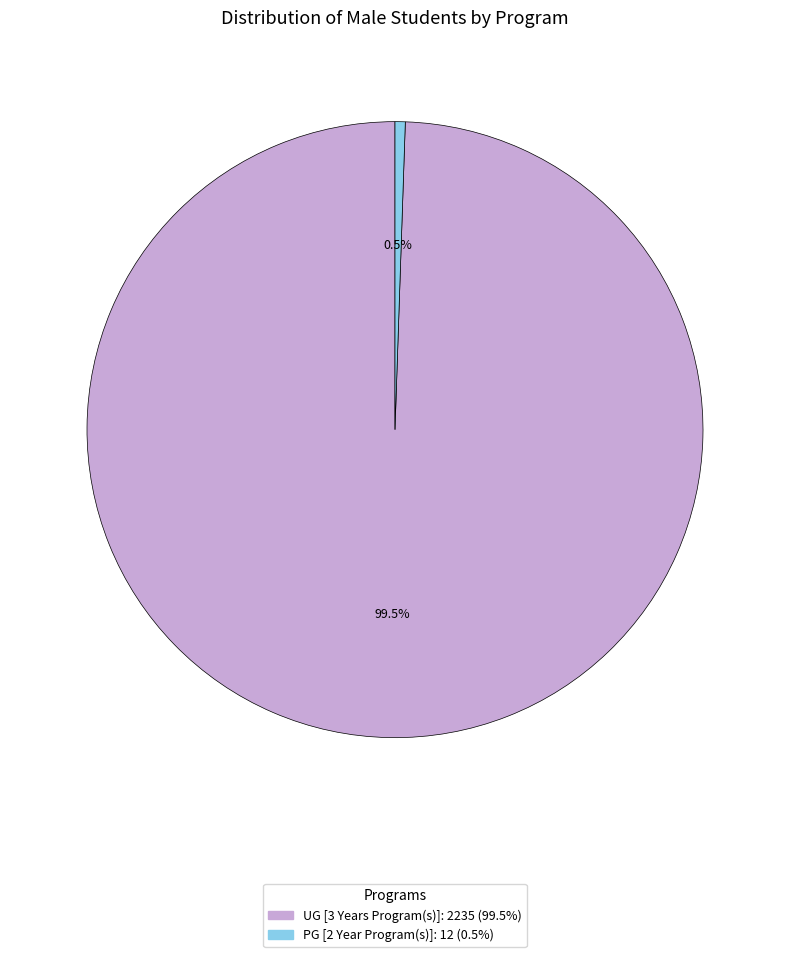

How many slices are in this pie chart?

2